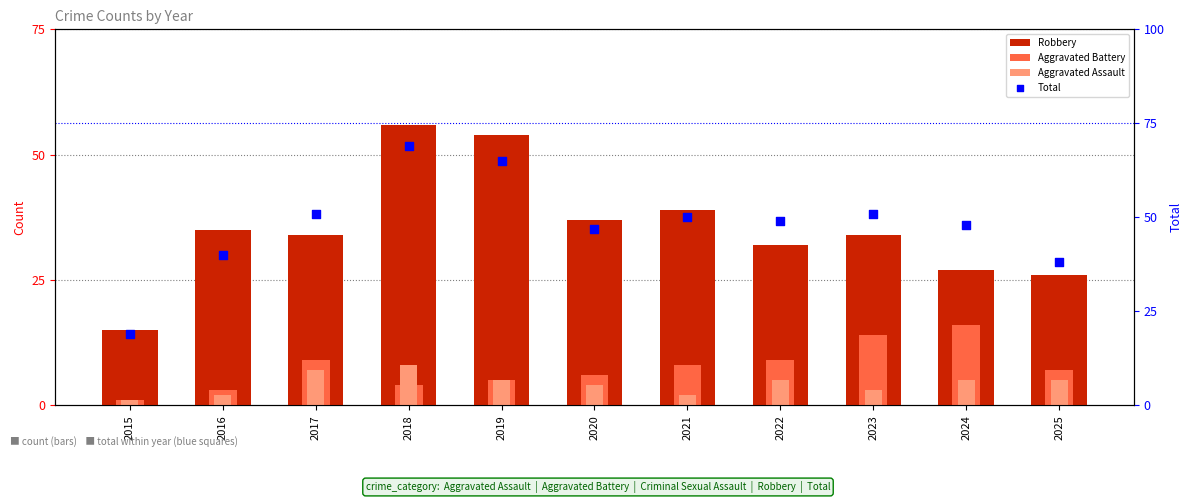

Is the value of Aggravated Assault at 2025 greater than the value of Total at 2024?

No